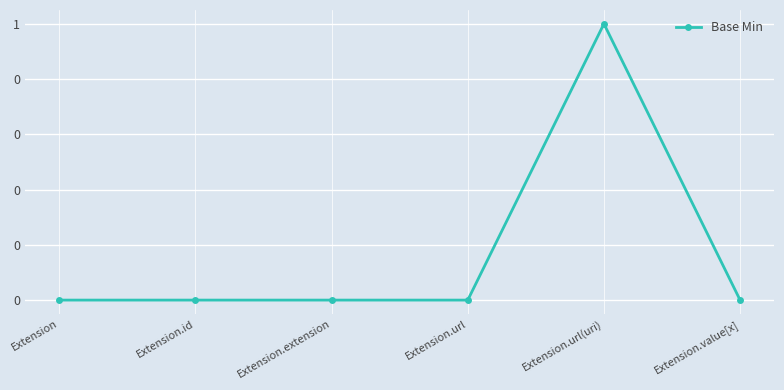

Count the values in the range 0 to 1.

6